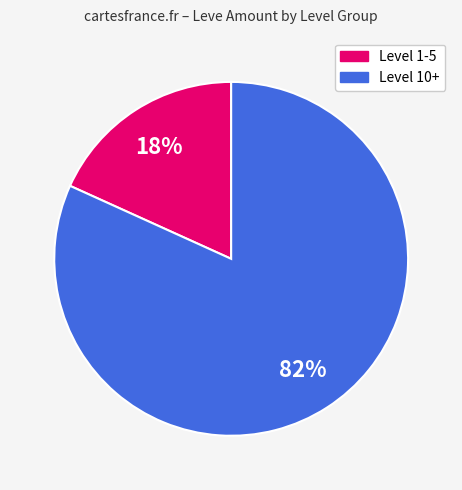

To the nearest percent, what is the difference between the largest and smallest slice percentages?

64%